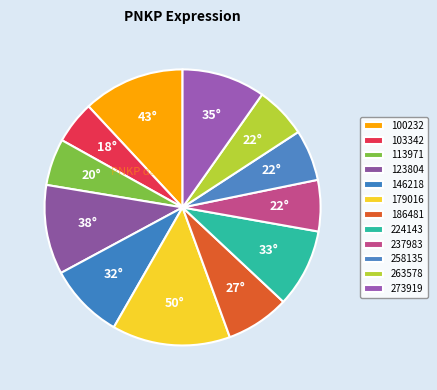

Combined, do 237983 and 123804 account for over 50%?

No